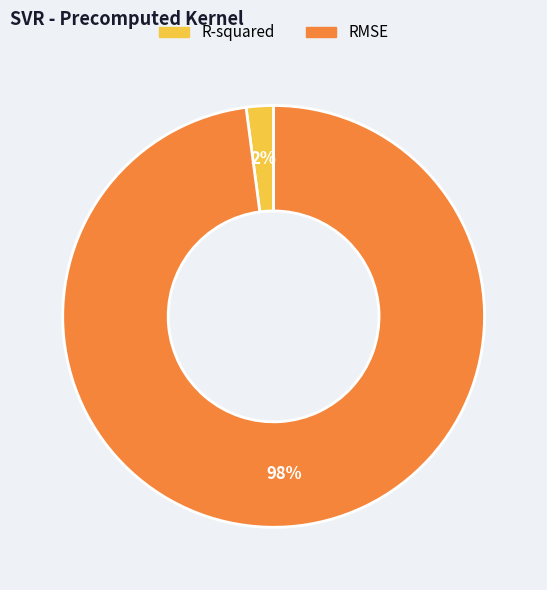

Is the sum of RMSE and R-squared greater than half?

Yes